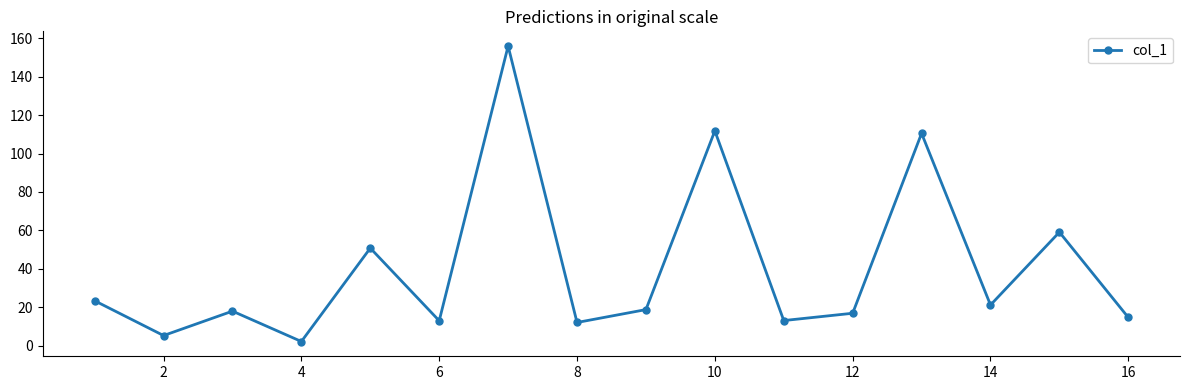

How many points are higher than both their immediate neighbors (excluding endpoints)?

6